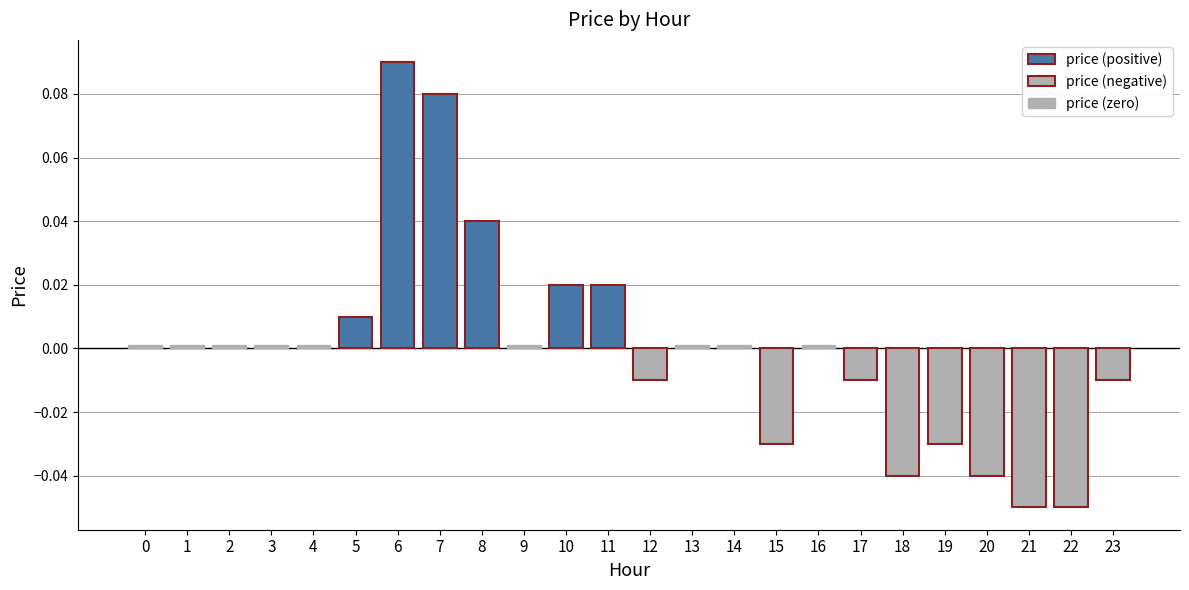

The chart shows a value of 0.0 at 11. True or false?

False